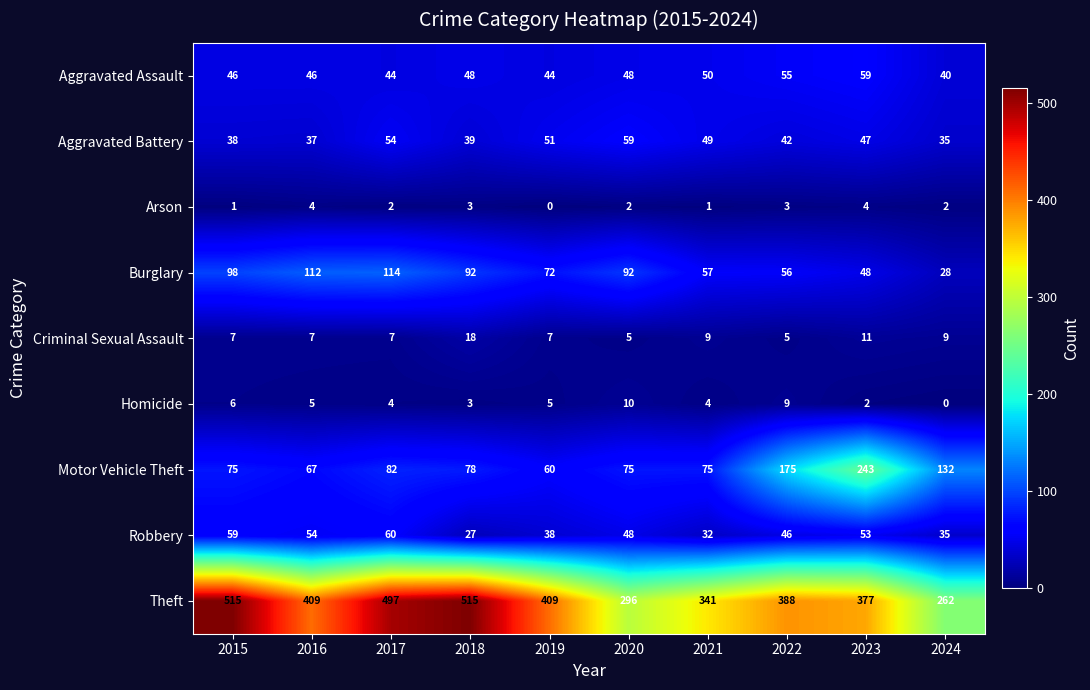

What is the difference between the Aggravated Battery values at 2019 and 2015?

13